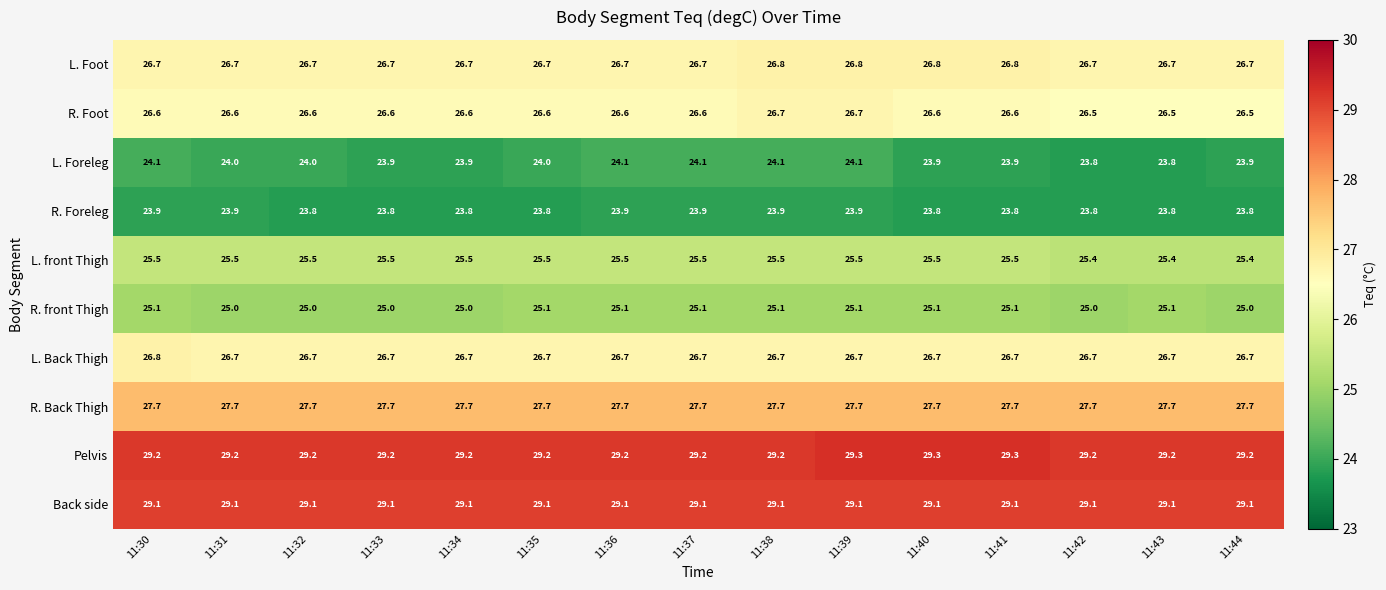

What is the total value across all series at 11:42?

263.9